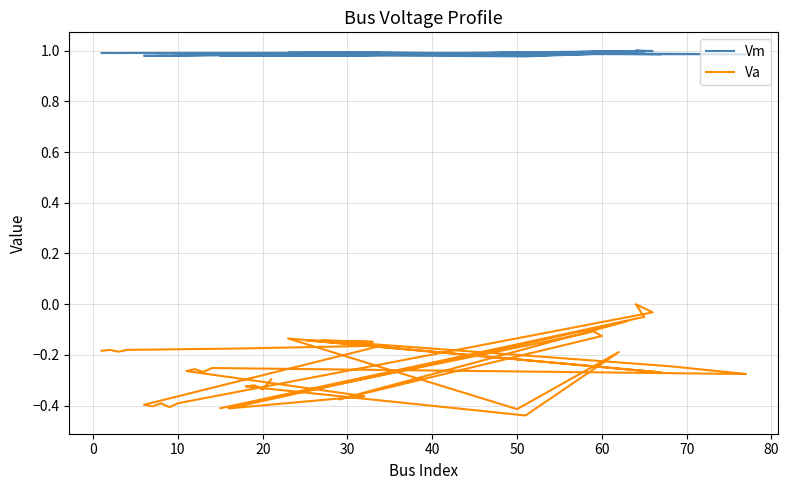

How many lines are shown in the chart?

2